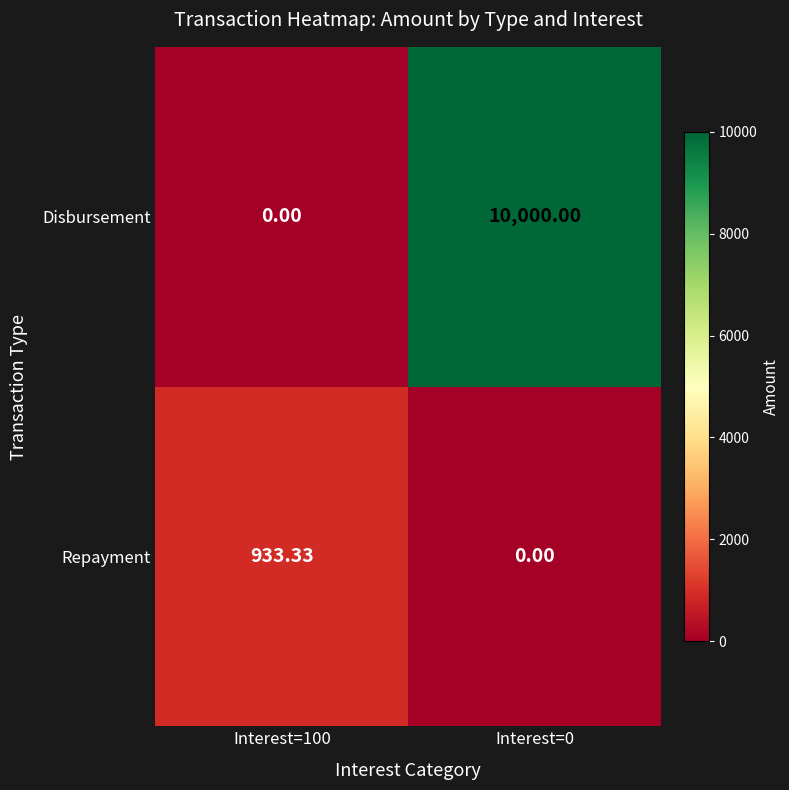

Rank the series at Interest=100 from lowest to highest value.

Disbursement, Repayment